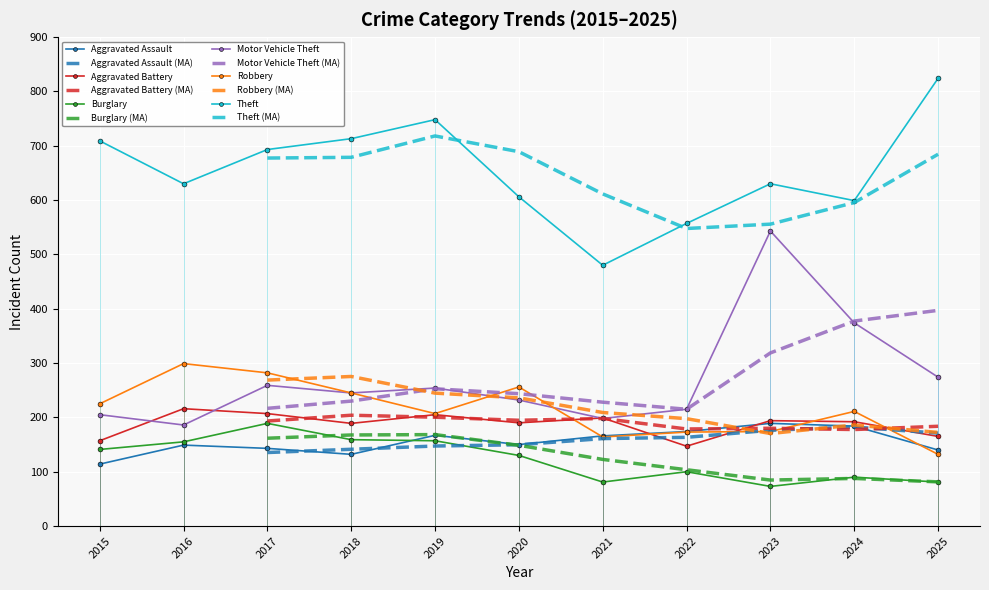

True or false: Robbery and Burglary intersect in this chart.

False